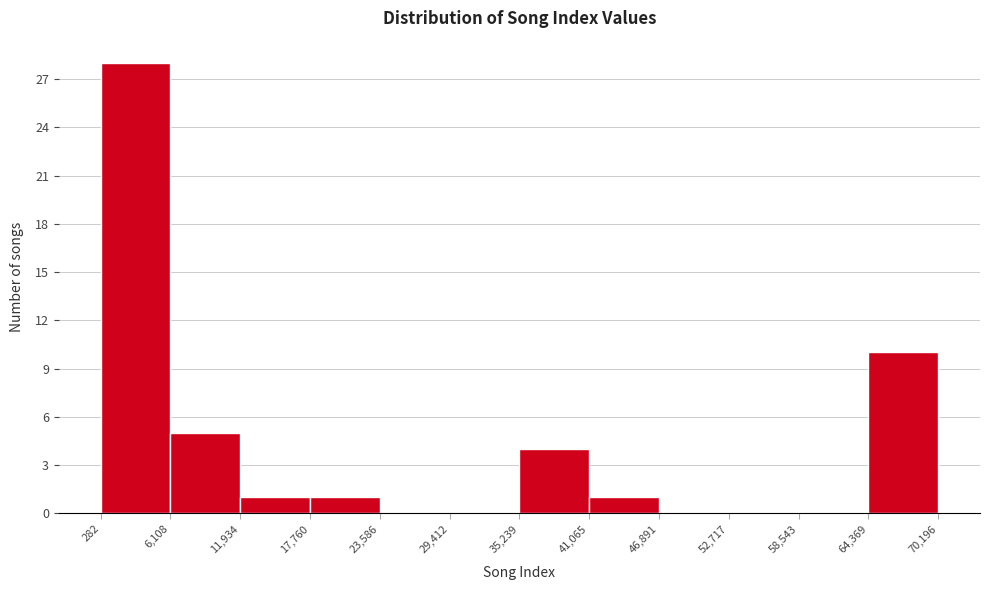

Reading left to right, transcribe this chart: for each bar, give the range it covers on the x-axis and its height. The values are not printed on the chart, so give them approximately, as read against the axis.

282 to 6,108: 28
6,108 to 11,934: 5
11,934 to 17,760: 1
17,760 to 23,586: 1
23,586 to 29,412: 0
29,412 to 35,239: 0
35,239 to 41,065: 4
41,065 to 46,891: 1
46,891 to 52,717: 0
52,717 to 58,543: 0
58,543 to 64,369: 0
64,369 to 70,196: 10